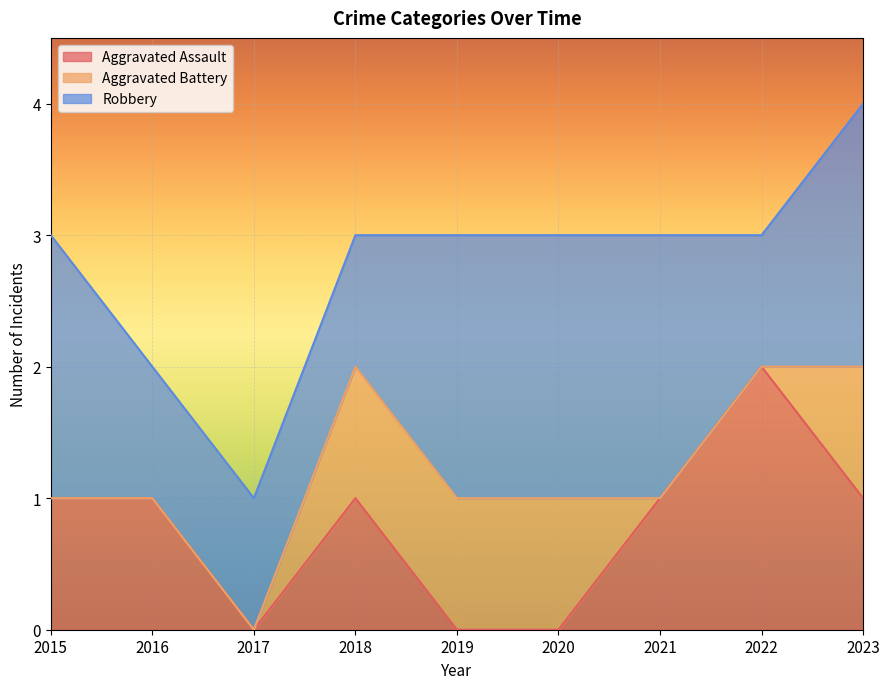

True or false: Aggravated Battery and Robbery cross at least once.

False